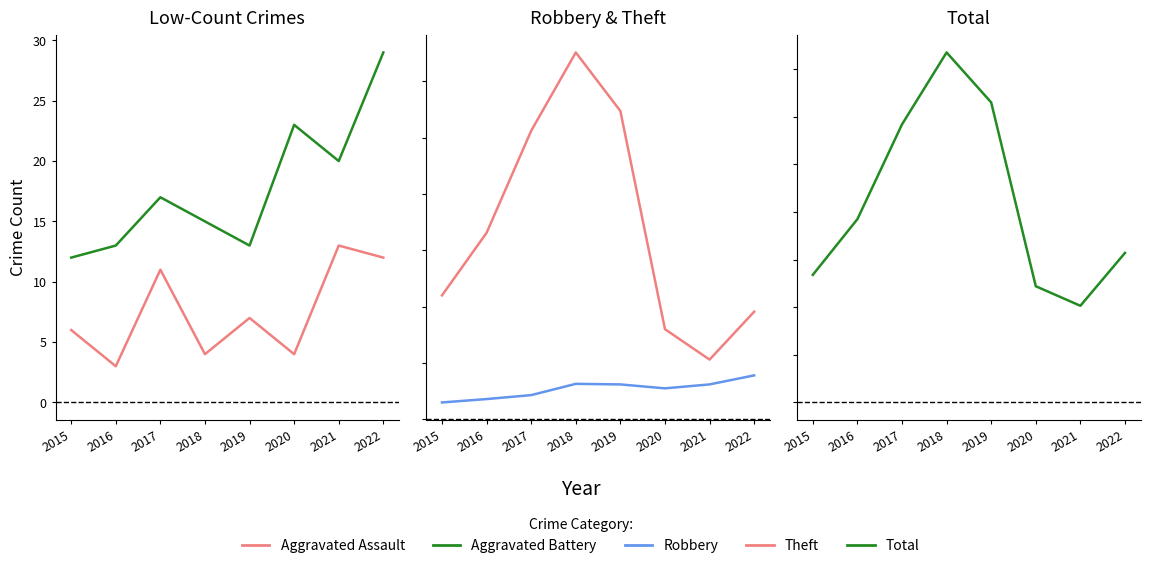

List the series in order of their peak value, lowest first.

Aggravated Assault, Aggravated Battery, Robbery, Theft, Total